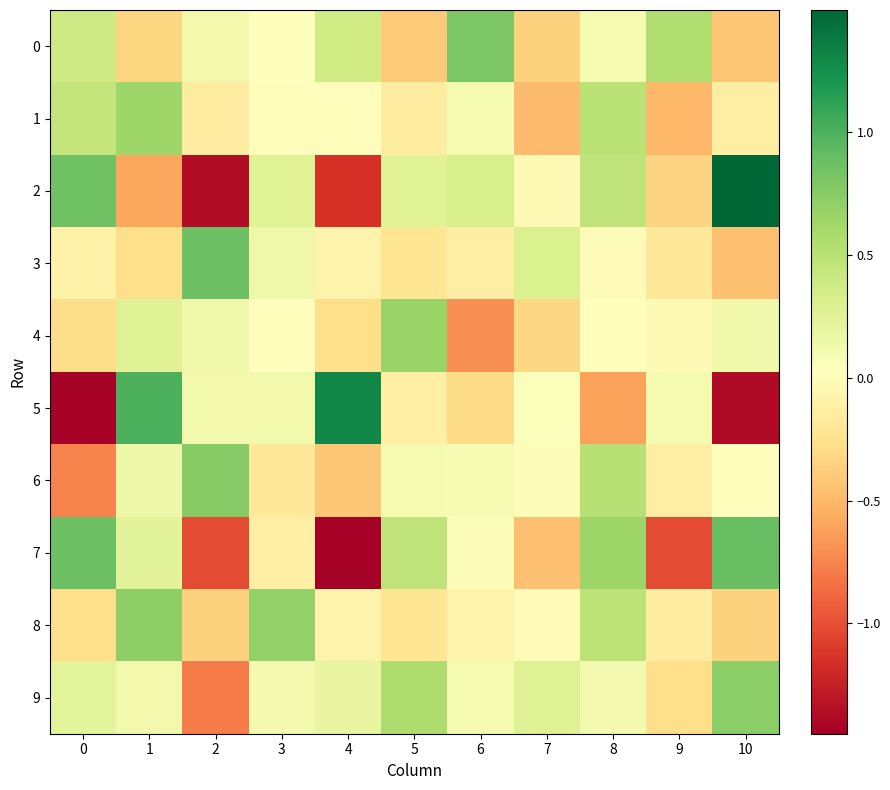

Reading left to right, extract all data points from this chart.

0: 0=0.4	1=-0.3	2=0.1	3=0.0	4=0.4	5=-0.4	6=0.8	7=-0.4	8=0.1	9=0.6	10=-0.4
1: 0=0.4	1=0.6	2=-0.1	3=0.0	4=0.0	5=-0.1	6=0.1	7=-0.5	8=0.5	9=-0.5	10=-0.1
2: 0=0.9	1=-0.6	2=-1.4	3=0.2	4=-1.1	5=0.3	6=0.3	7=-0.0	8=0.5	9=-0.3	10=1.5
3: 0=-0.1	1=-0.3	2=0.9	3=0.1	4=-0.1	5=-0.2	6=-0.1	7=0.3	8=-0.0	9=-0.2	10=-0.5
4: 0=-0.3	1=0.3	2=0.1	3=0.0	4=-0.3	5=0.7	6=-0.7	7=-0.3	8=0.0	9=-0.0	10=0.1
5: 0=-1.4	1=1.0	2=0.1	3=0.1	4=1.3	5=-0.1	6=-0.3	7=0.0	8=-0.6	9=0.1	10=-1.4
6: 0=-0.8	1=0.2	2=0.8	3=-0.2	4=-0.4	5=0.1	6=0.1	7=0.1	8=0.5	9=-0.1	10=0.0
7: 0=0.9	1=0.2	2=-1.0	3=-0.1	4=-1.4	5=0.5	6=0.1	7=-0.5	8=0.7	9=-1.0	10=0.9
8: 0=-0.3	1=0.7	2=-0.4	3=0.7	4=-0.1	5=-0.2	6=-0.1	7=-0.0	8=0.5	9=-0.1	10=-0.4
9: 0=0.2	1=0.1	2=-0.8	3=0.1	4=0.2	5=0.6	6=0.1	7=0.3	8=0.1	9=-0.3	10=0.7